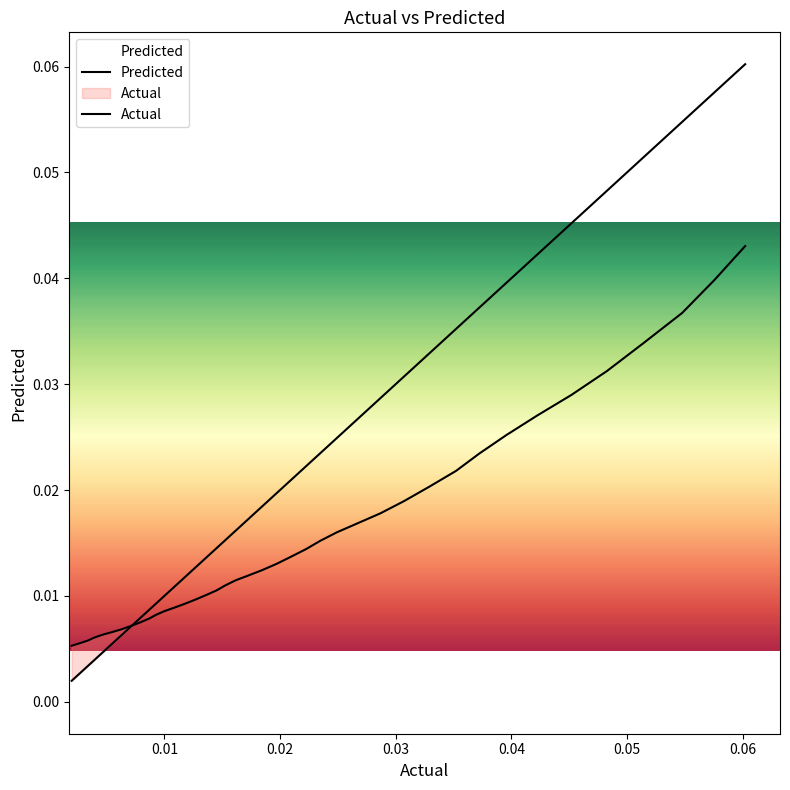

What are all the series names shown in the legend?

Predicted, Actual